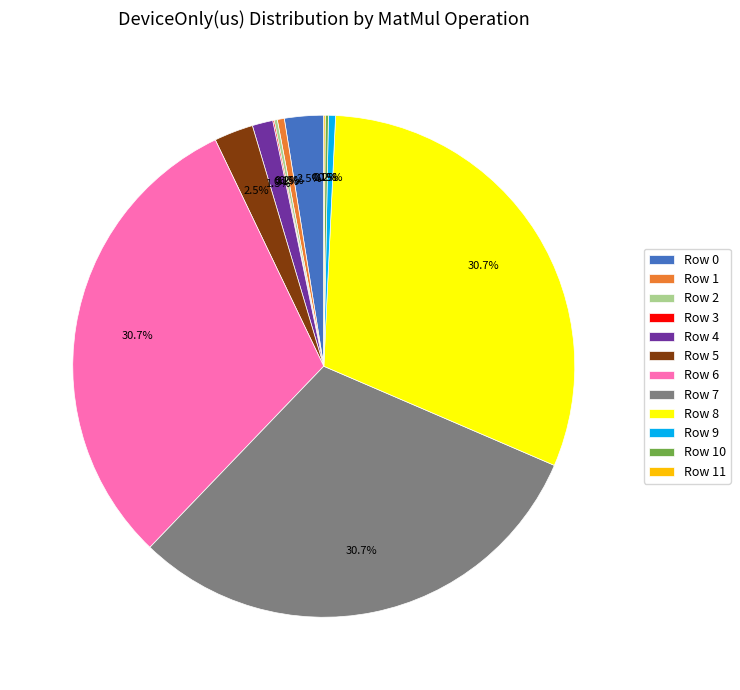

Is there any slice that represents more than half of the pie?

No